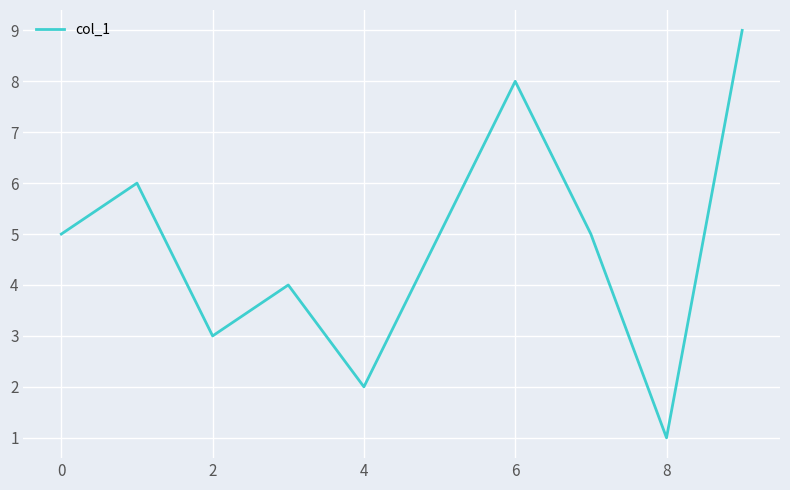

What is the difference between the maximum and minimum values?

8